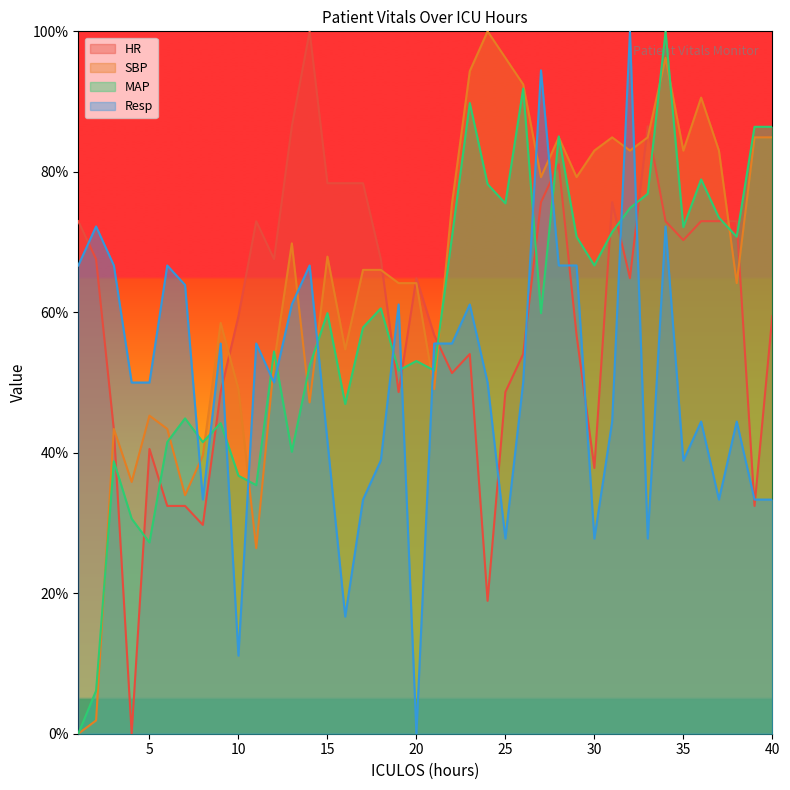

What is the difference between the second highest and minimum values in the SBP series?

96.2